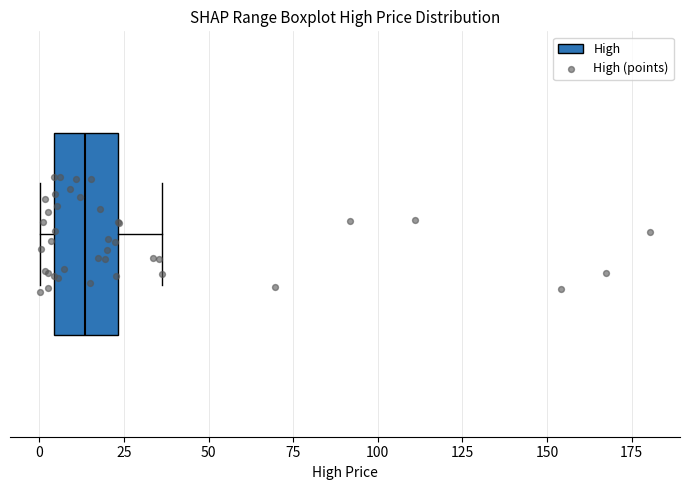

Read this box plot against the x-axis: the position of the median line, the range covered by the box, and the ends of both whiskers. The values are not printed on the chart, so give them approximately, as read against the axis.

median 15, box 5 to 25, whiskers 0 to 35